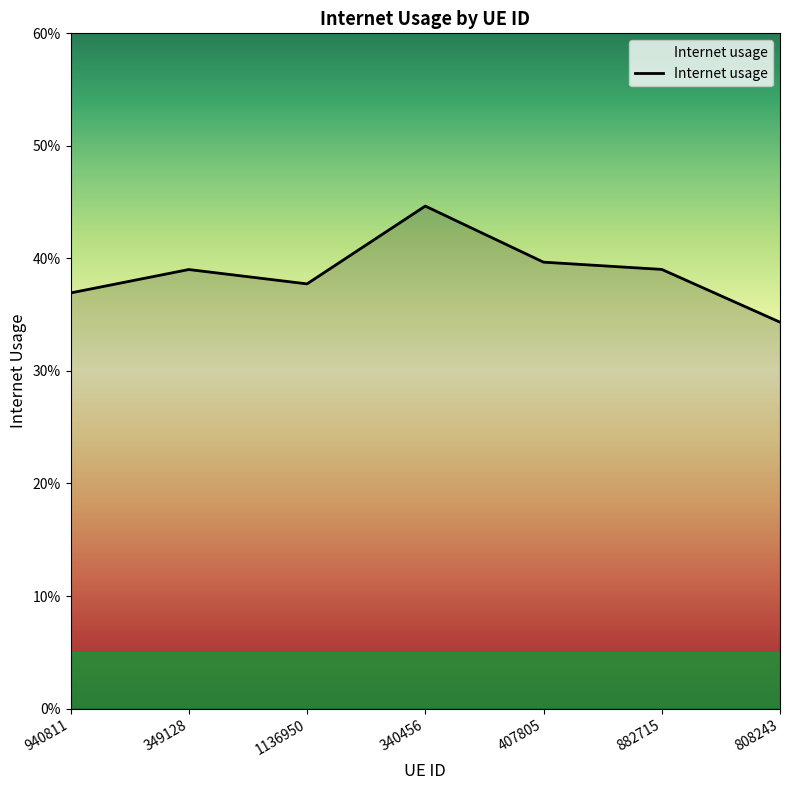

What is the difference between the maximum and minimum values?

0.1